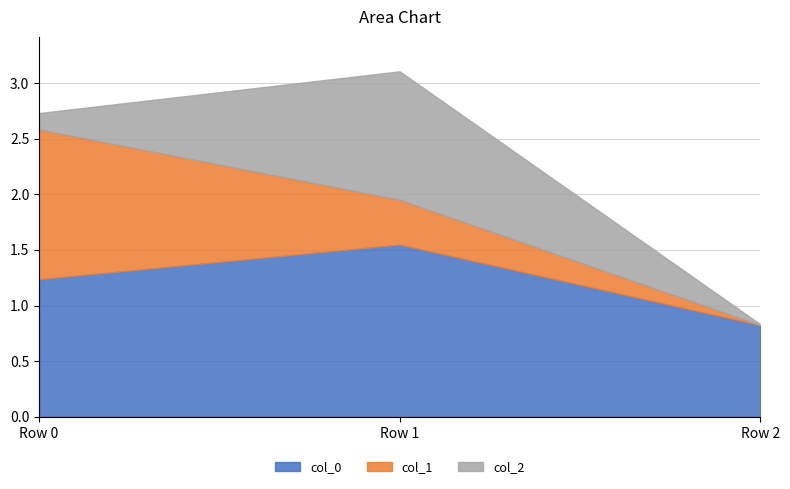

True or false: col_1 has a value of -0.9 at Row 2.

False